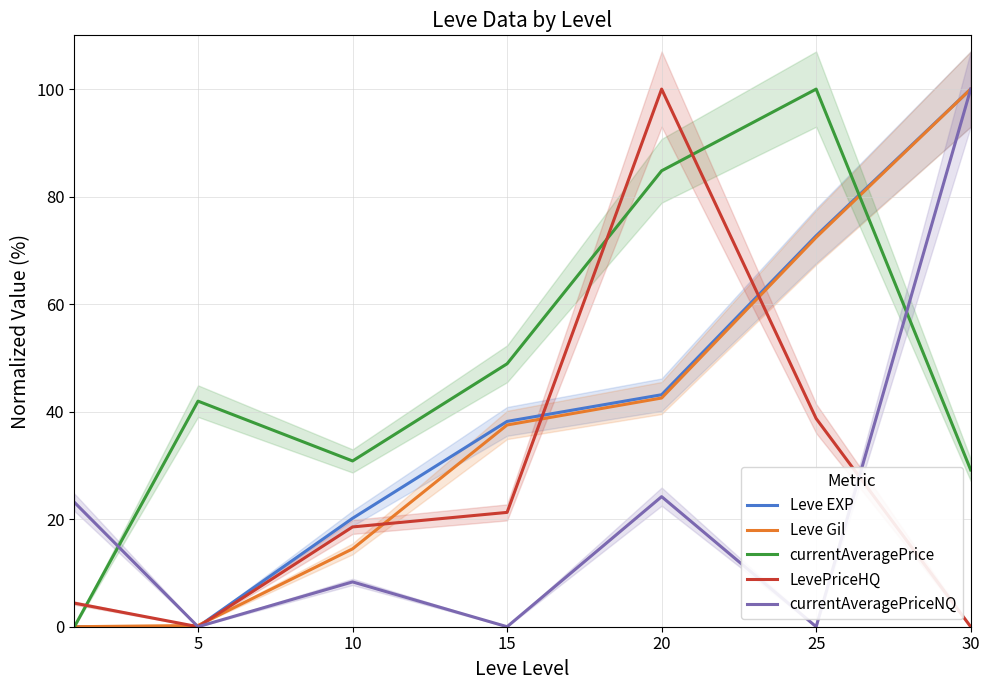

Which series has the largest total across all categories?

currentAveragePrice